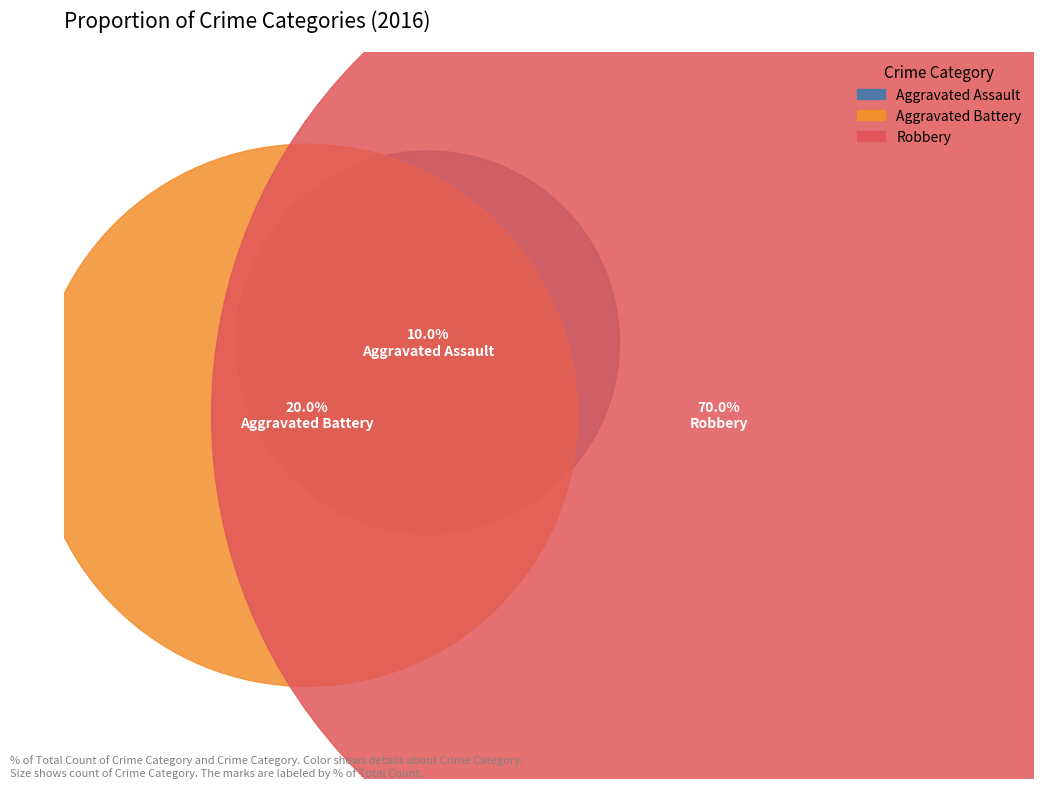

How many slices are in this pie chart?

3